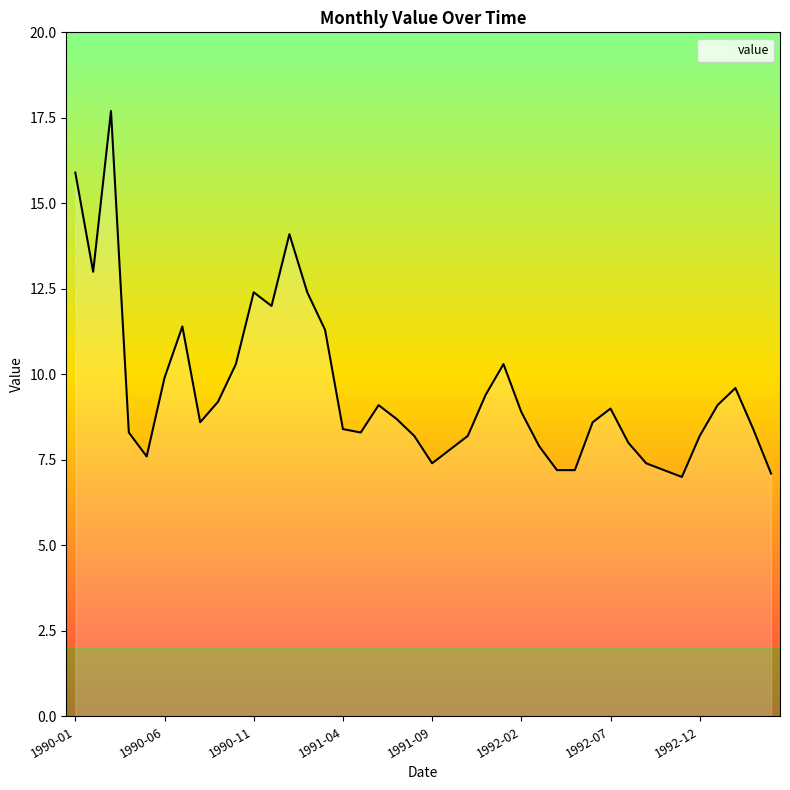

What is the difference between the maximum and minimum values?

10.7